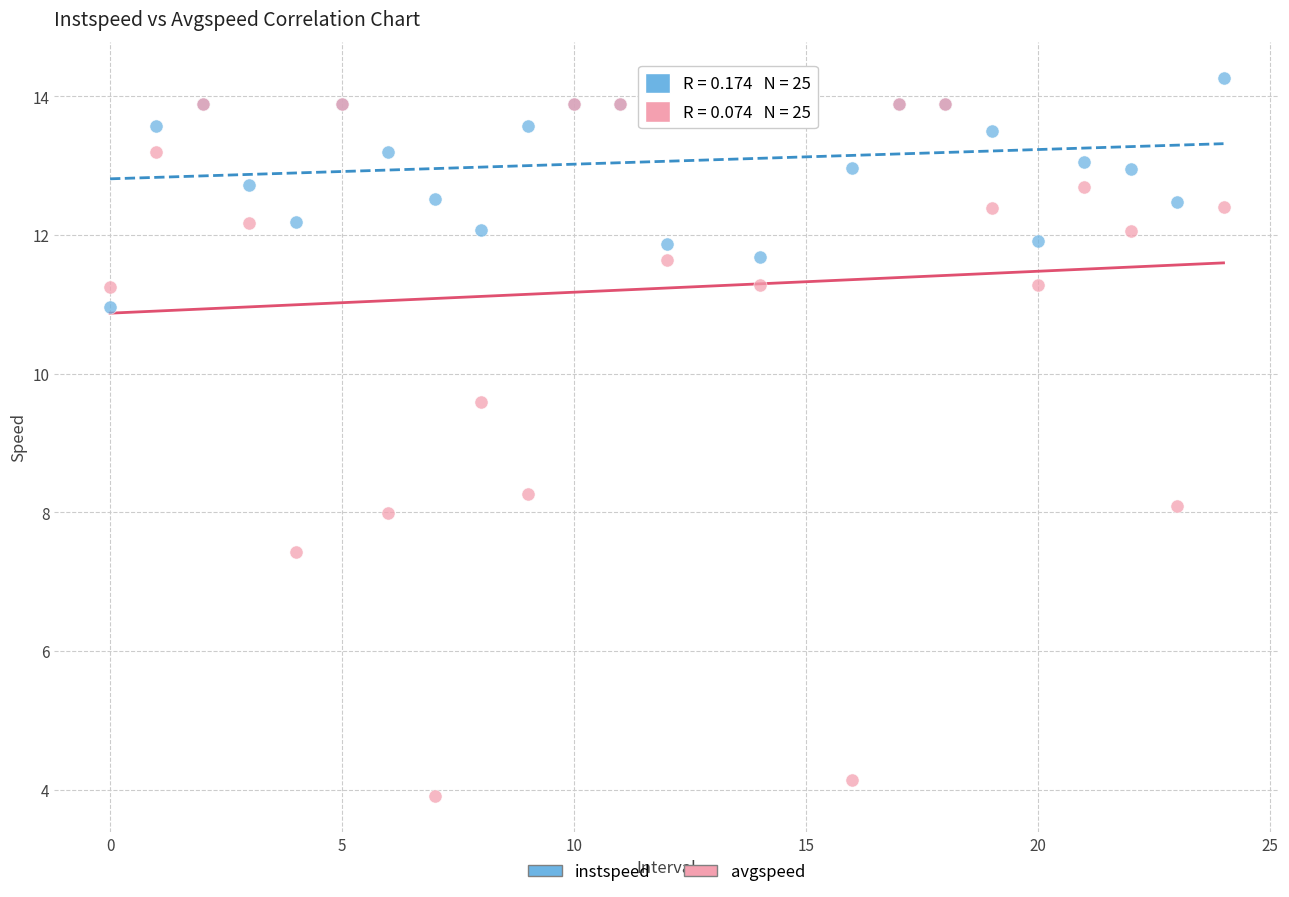

Across all series, what Y value is closest to 9?

9.6